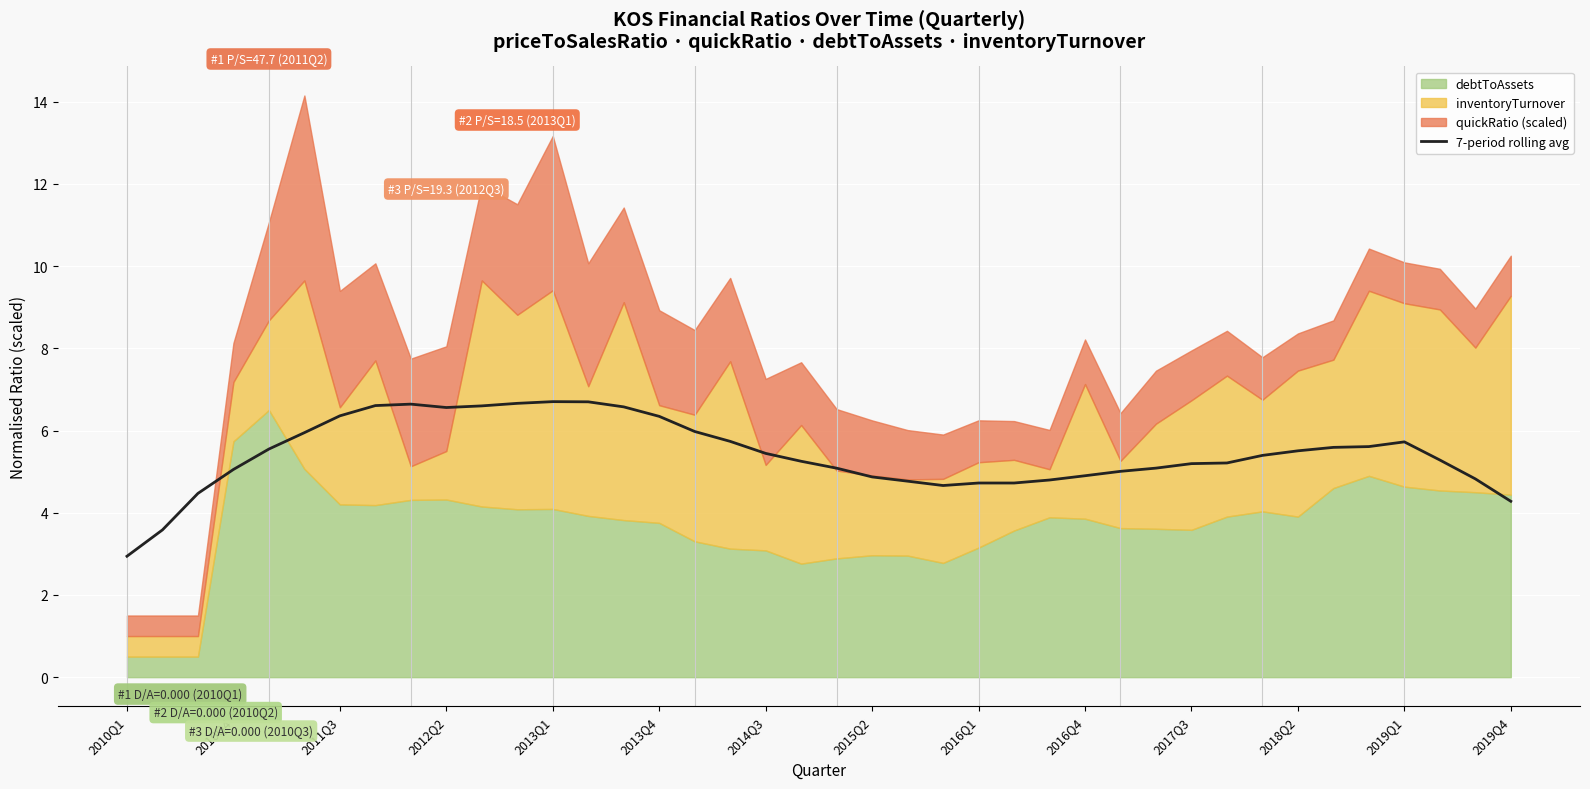

What is the highest value of the 7-period rolling avg series?

6.7